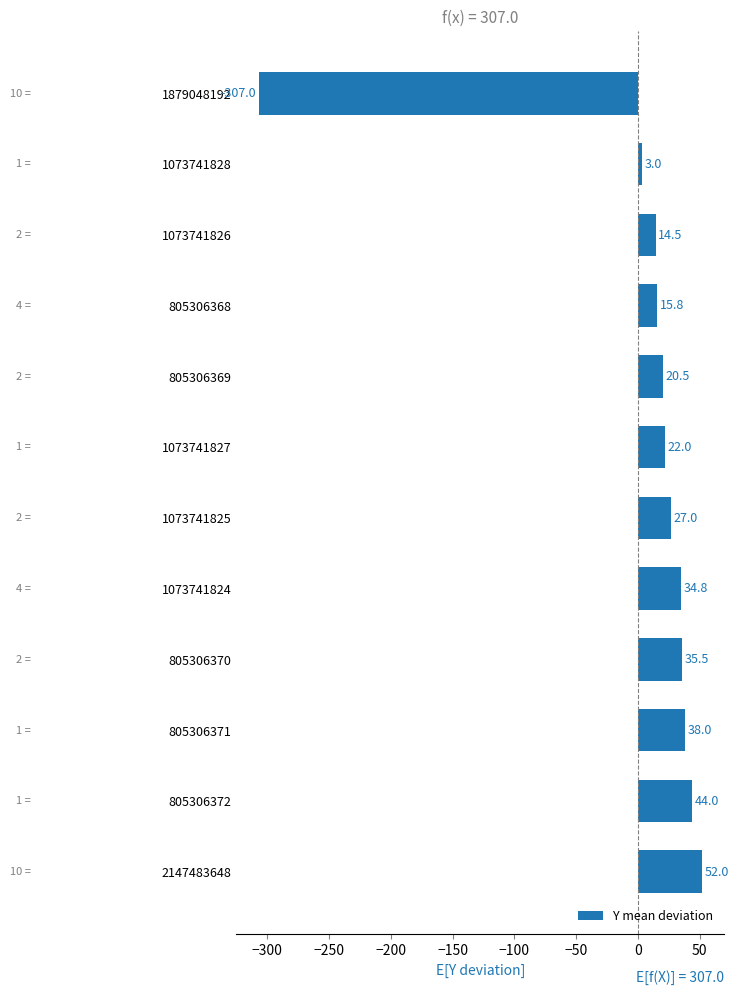

At which label is the value closest to -127?

1073741828